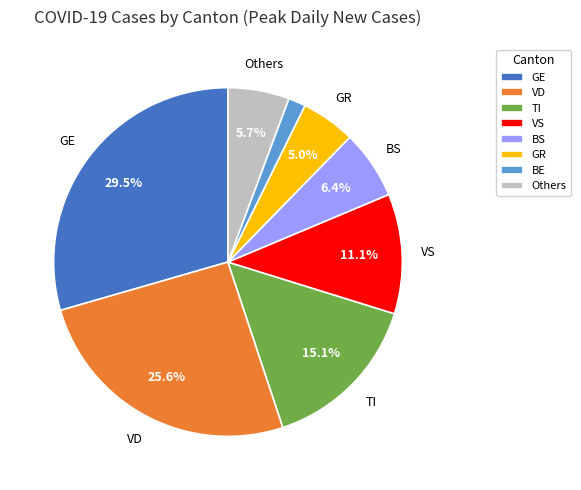

Rank the categories by value from highest to lowest.

GE, VD, TI, VS, BS, Others, GR, BE